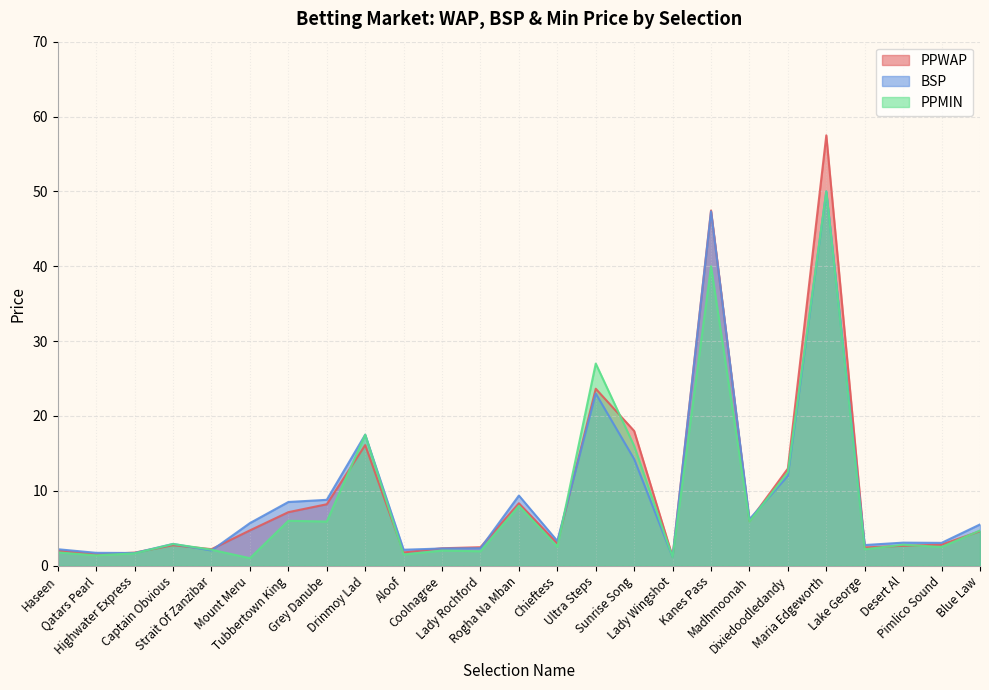

True or false: PPWAP has a value of 6.0 at Madhmoonah.

True